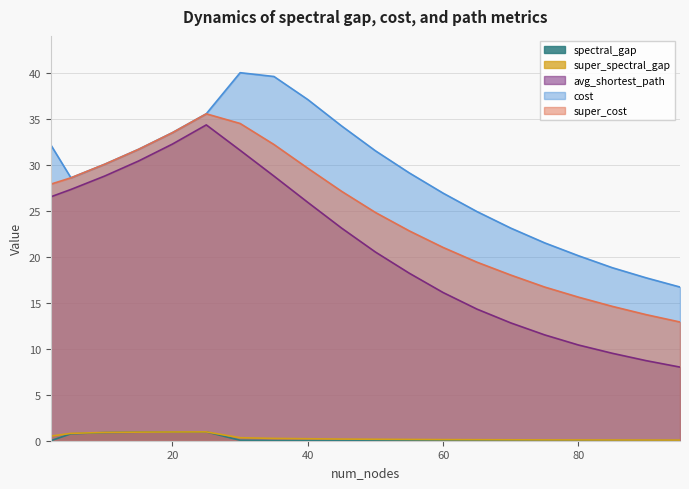

True or false: super_spectral_gap has more than 1 interior local peaks.

False